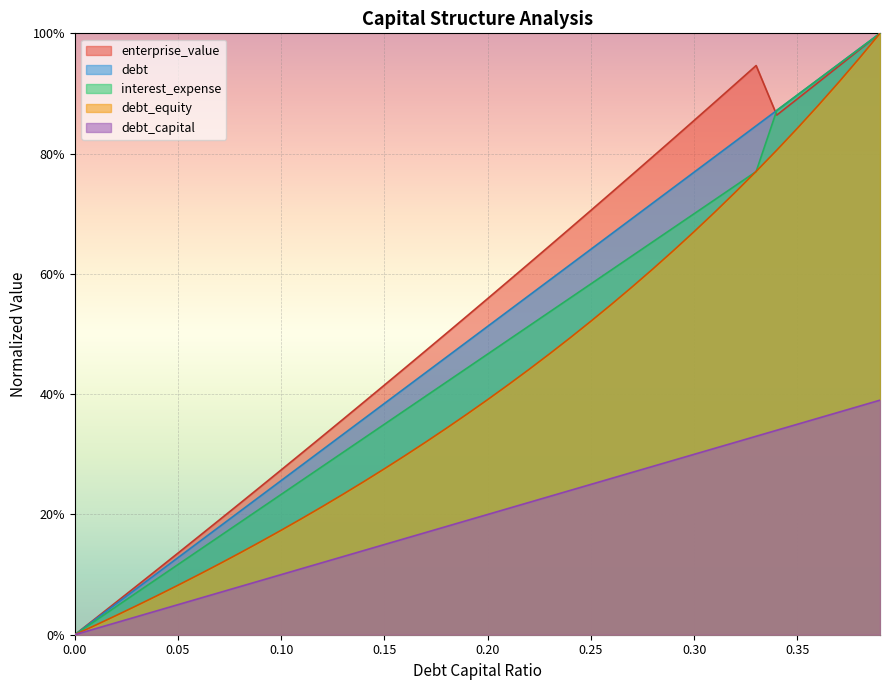

True or false: debt_capital and debt_equity cross at least once.

False